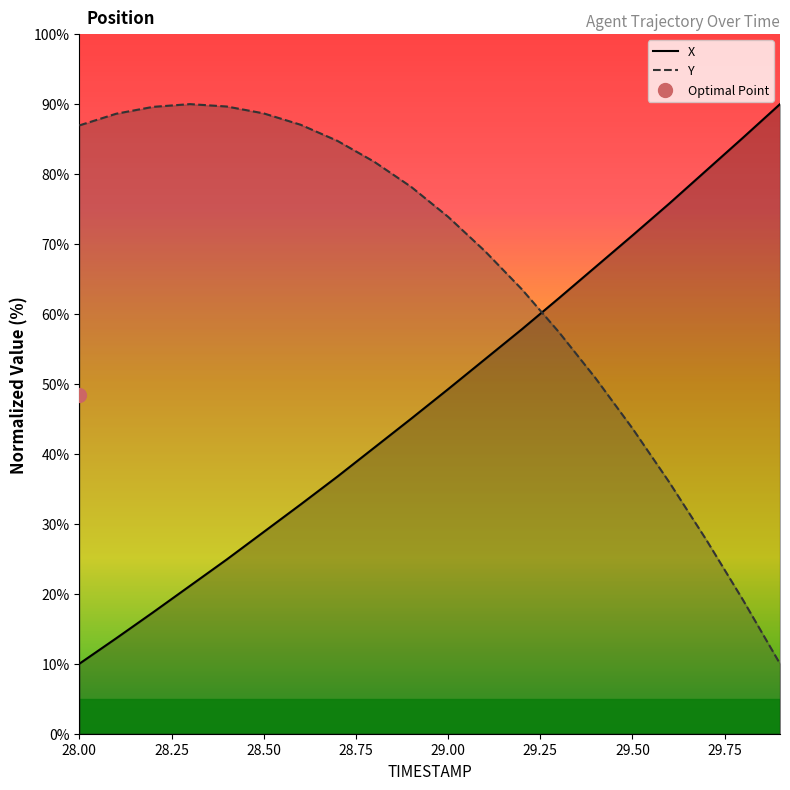

What is the highest value of the Y series?

90.0